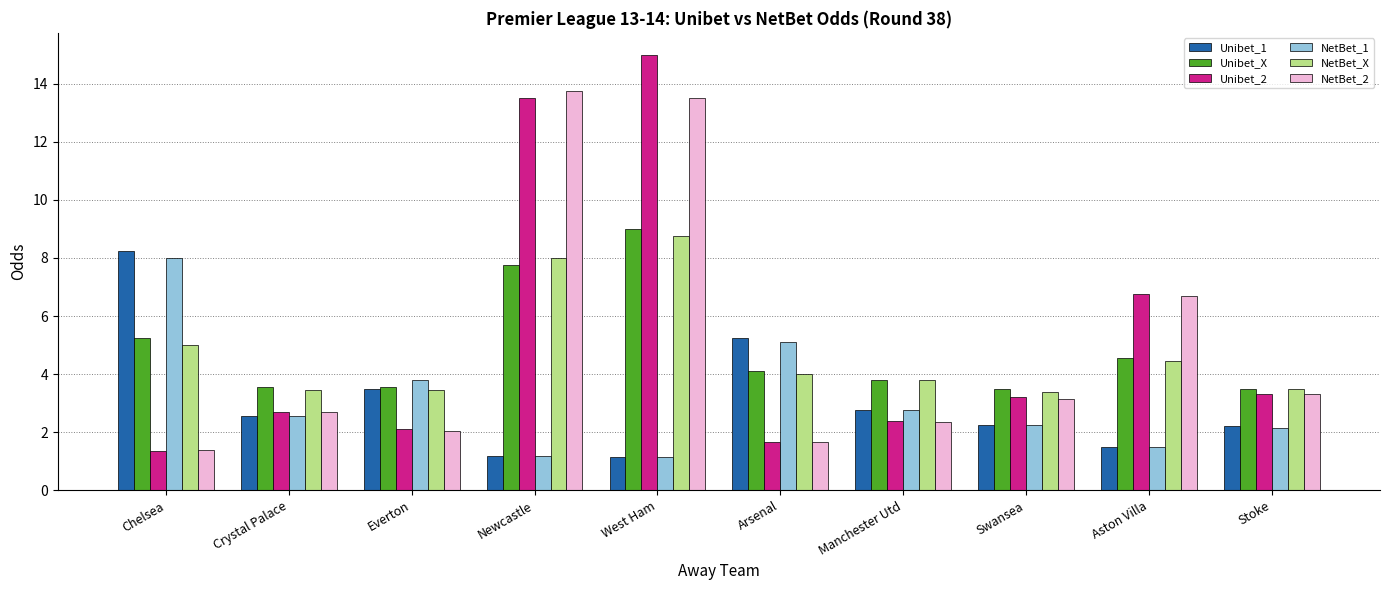

True or false: NetBet_2 has a value of 2.7 at Crystal Palace.

True